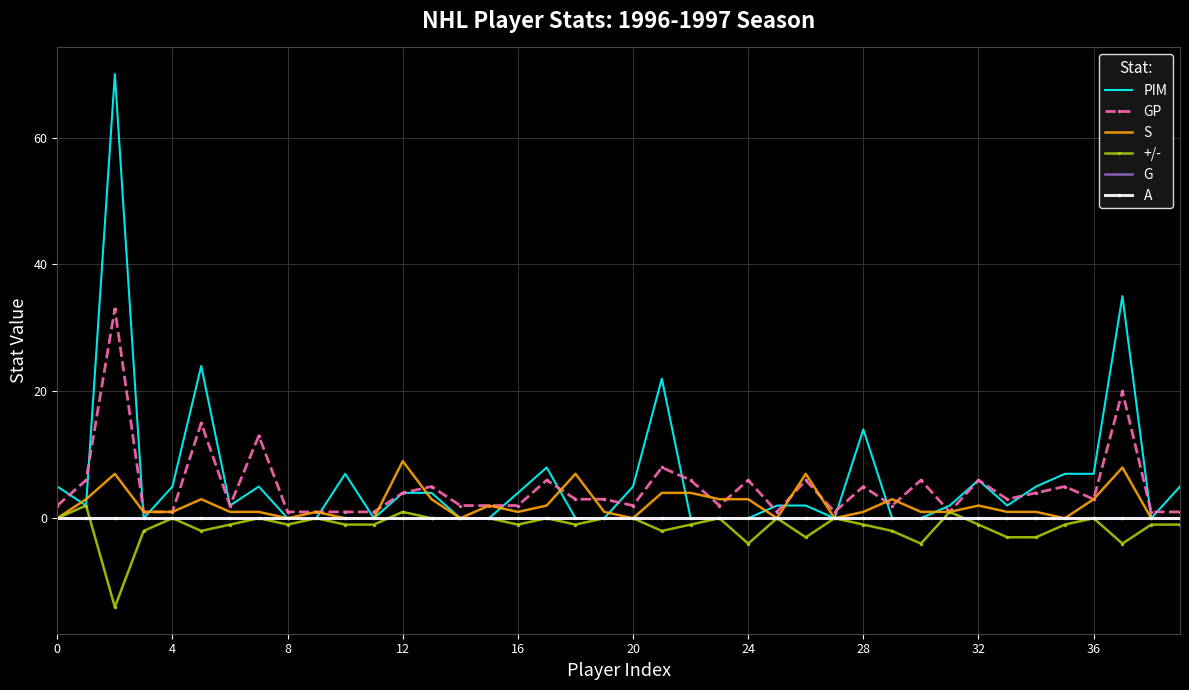

True or false: +/- and GP cross at least once.

False